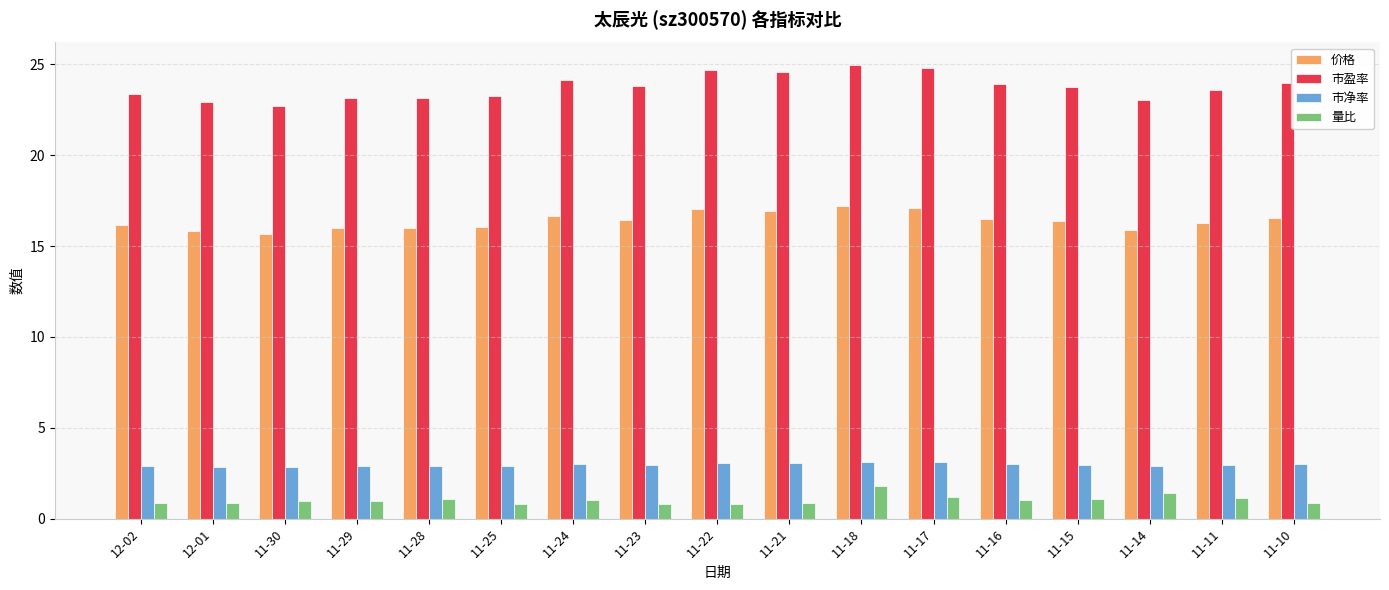

What are all the series names shown in the legend?

价格, 市盈率, 市净率, 量比